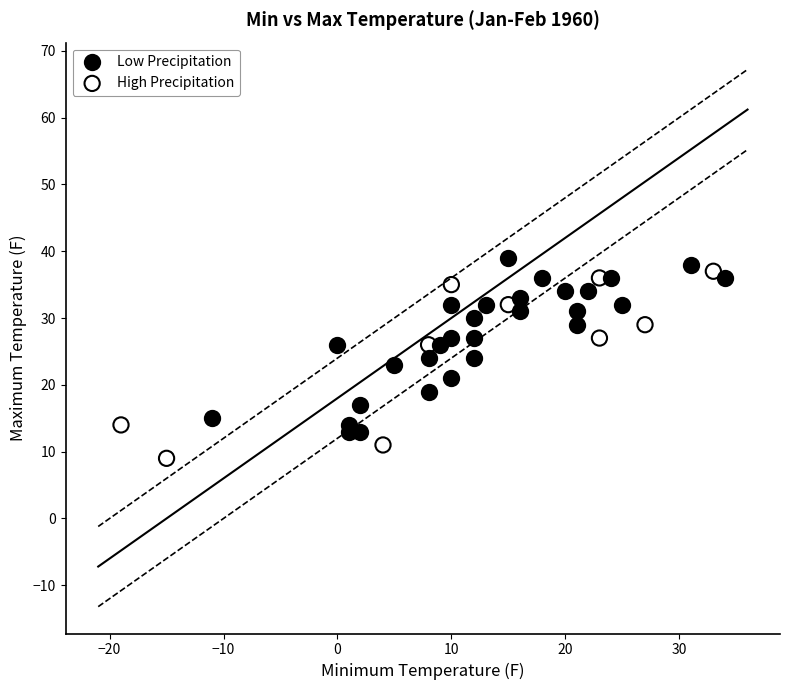

Which series reaches the minimum Y coordinate?

High Precipitation